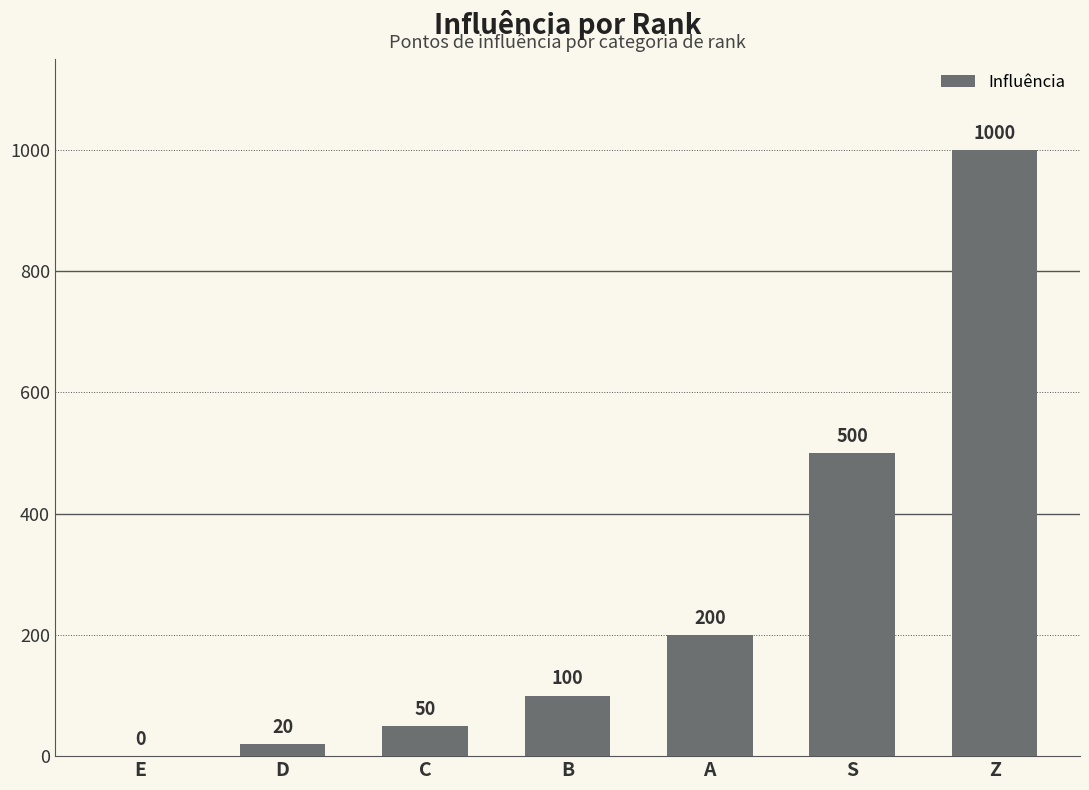

The chart shows a value of 358 at A. True or false?

False